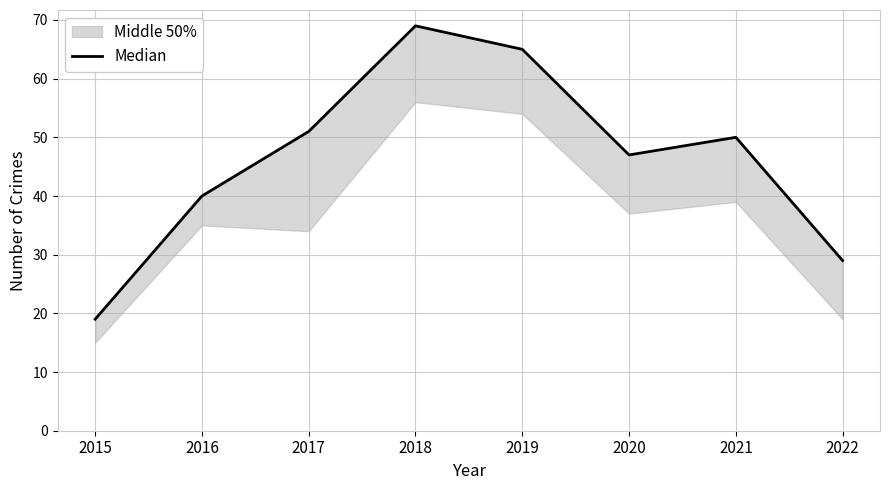

Where is the data nearest to the value 44?

2020